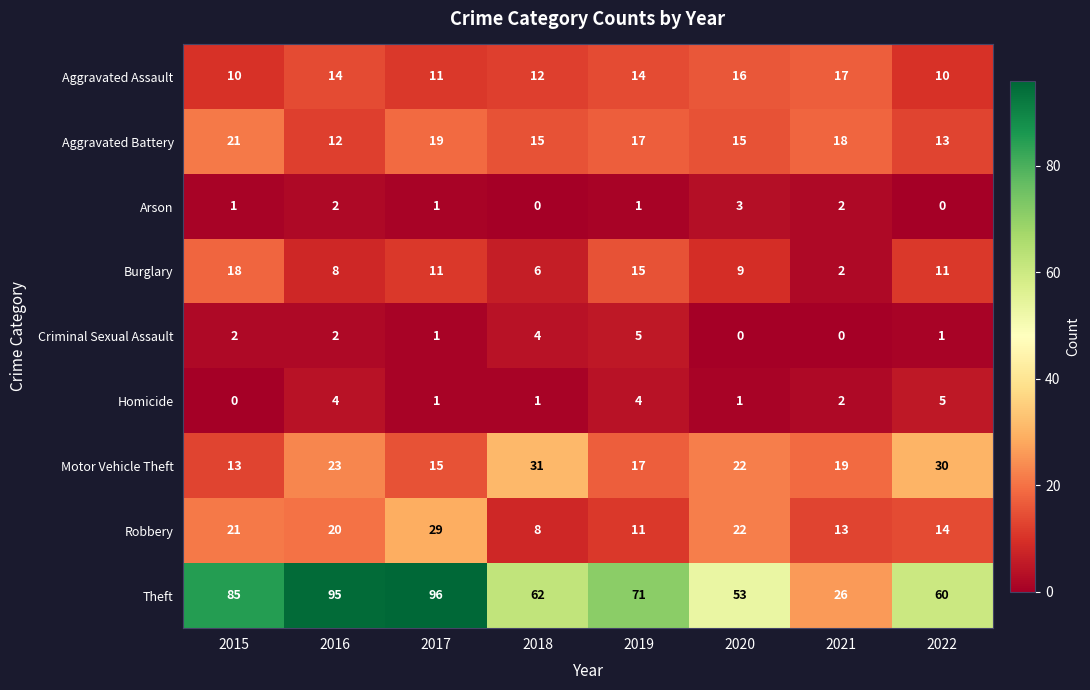

At which category is the sum across all series the highest?

2017